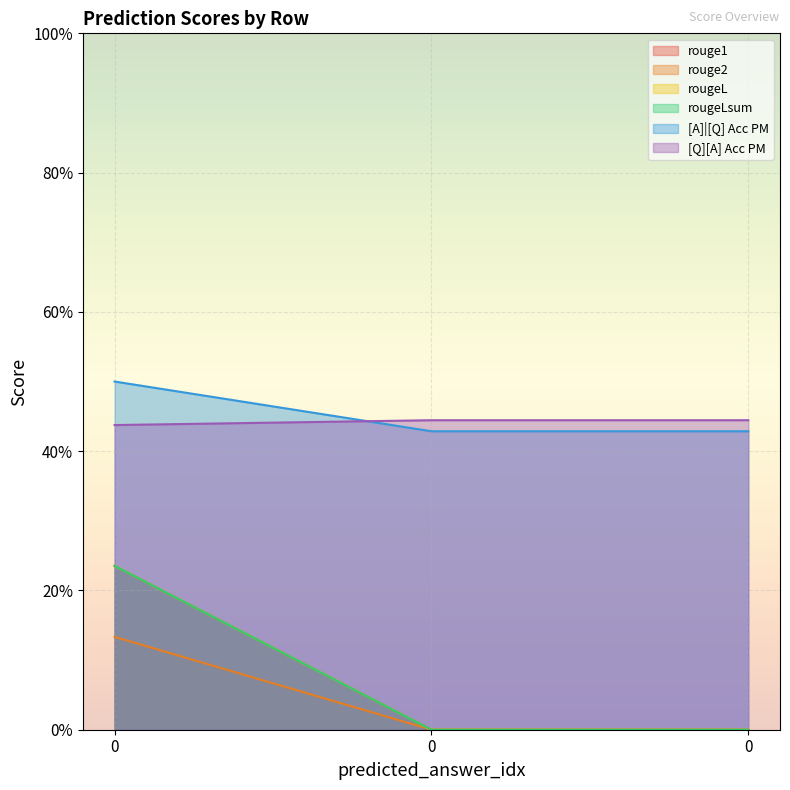

What are all the series names shown in the legend?

rouge1, rouge2, rougeL, rougeLsum, [A]|[Q] Acc PM, [Q][A] Acc PM